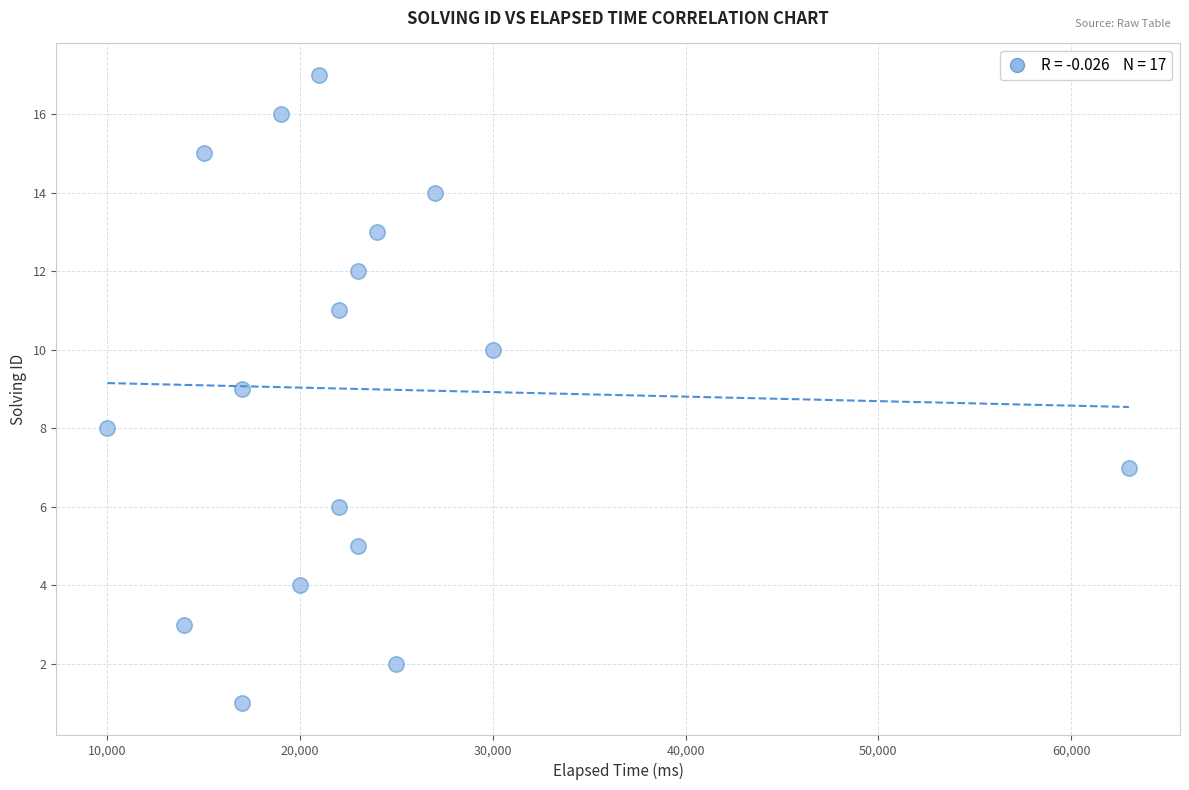

What is the range of Y values (max minus min)?

16